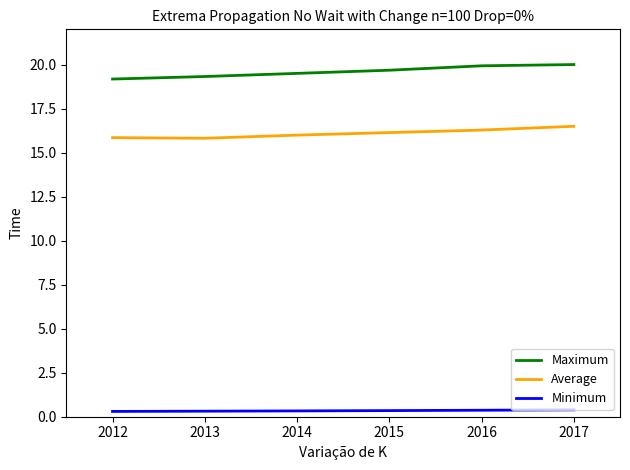

What is the maximum value for Maximum?

20.0